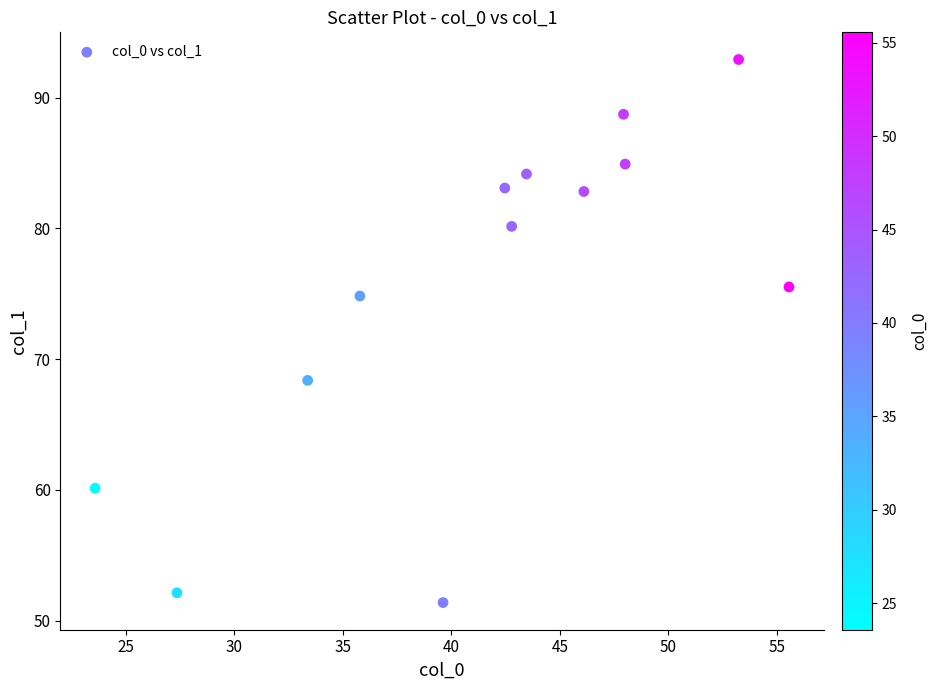

What Y value in the scatter plot is closest to 72?

74.8